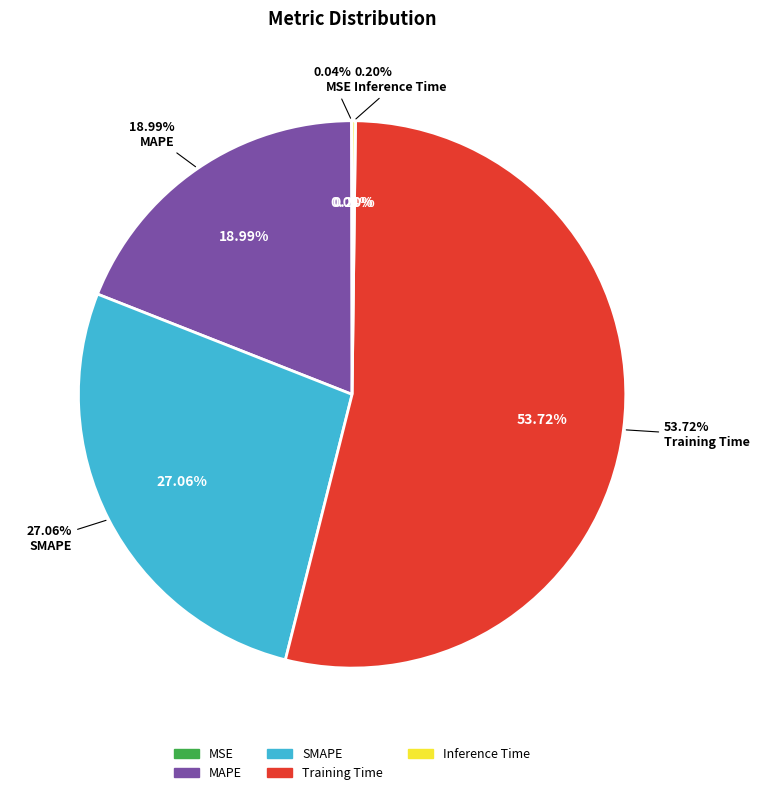

How many slices are in this pie chart?

5